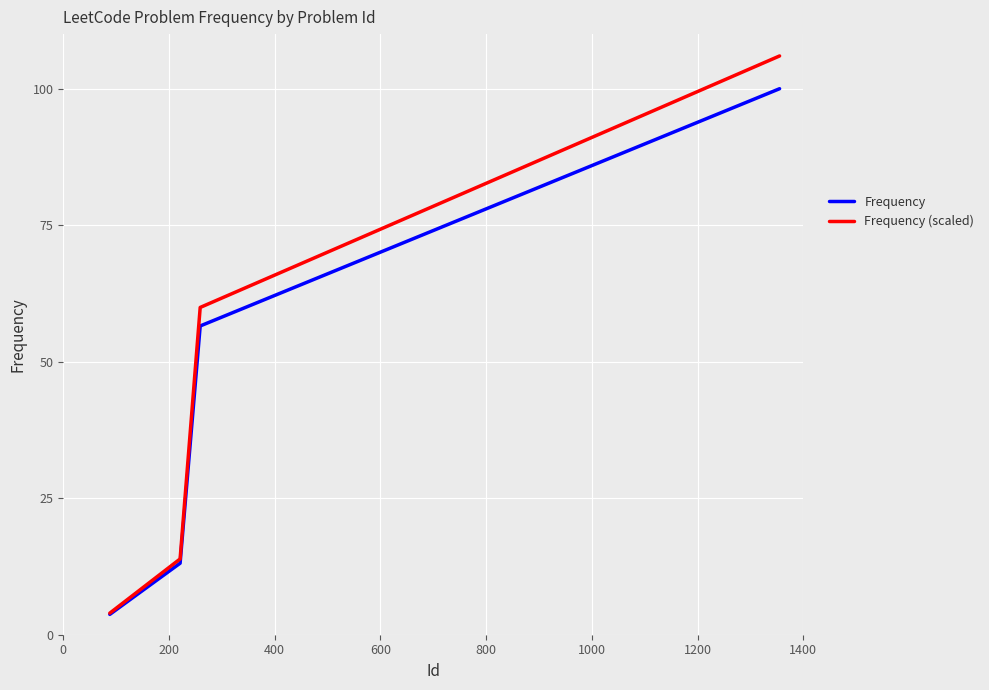

True or false: Frequency (scaled) has more than 2 interior local peaks.

False